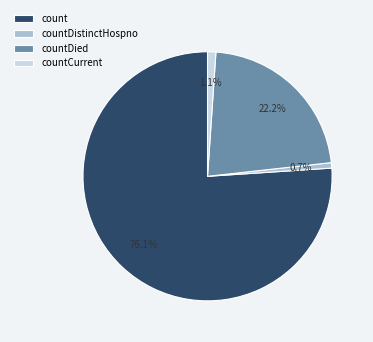

Is it true that countDistinctHospno is 1% of the pie?

True